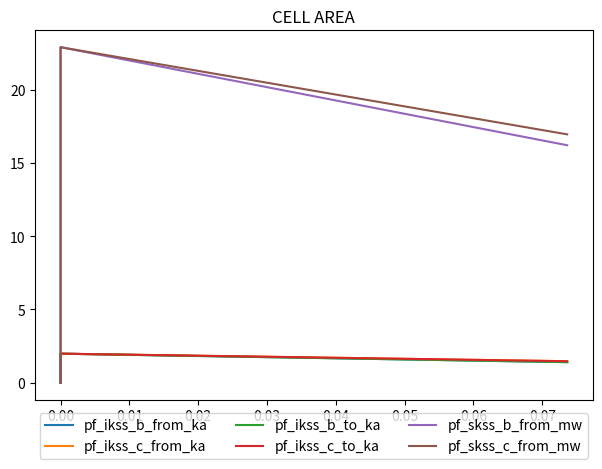

True or false: pf_skss_c_from_mw has a value of 22.9 at 0.00.

True